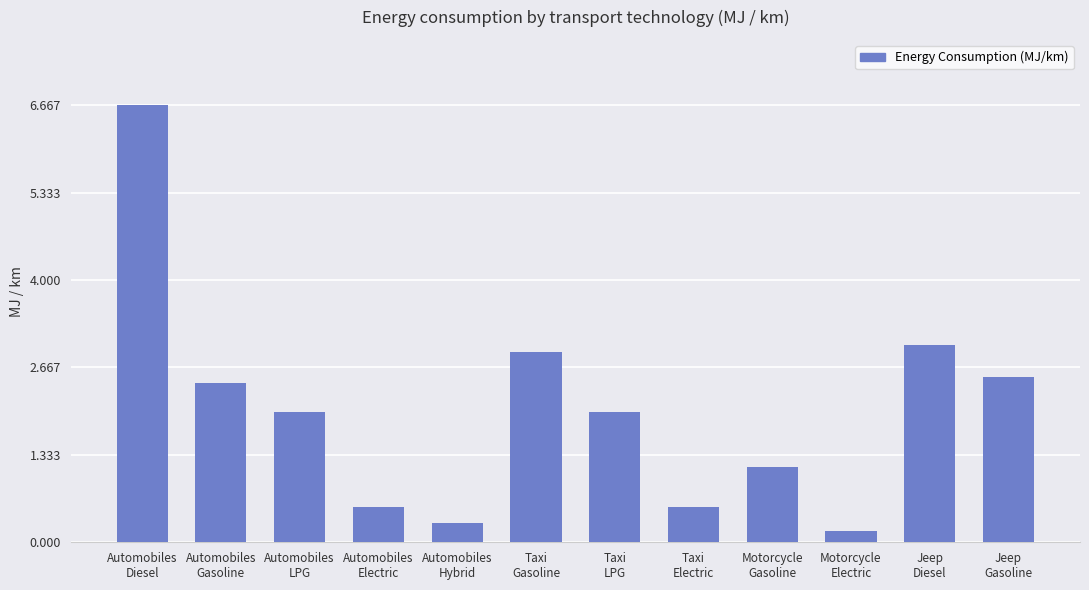

How many values exceed 1?

8